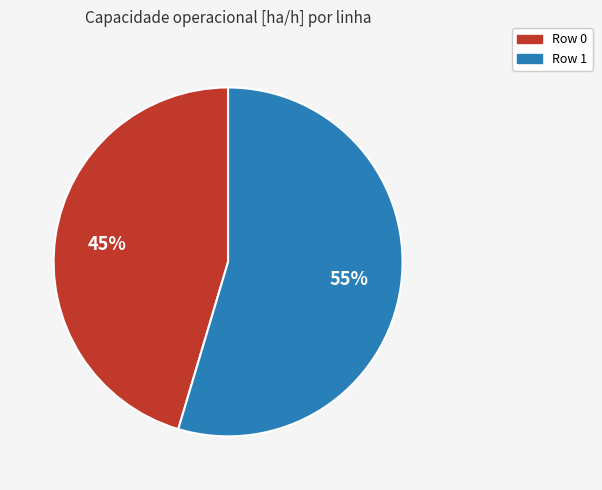

Which slice represents more than half of the pie?

Row 1